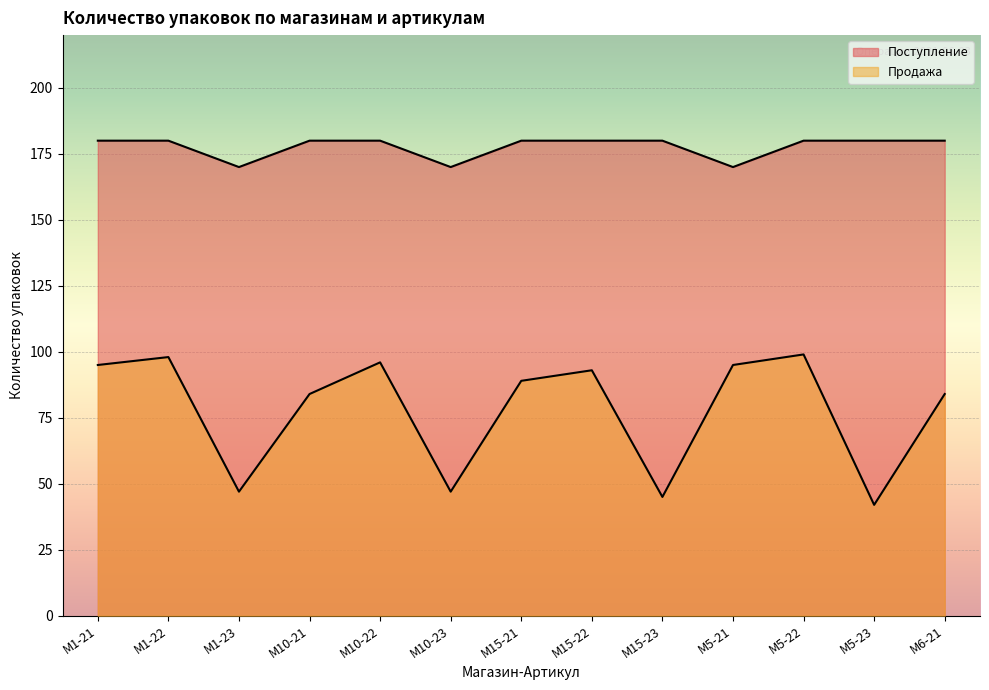

Does the chart display data point markers on the line(s)?

No